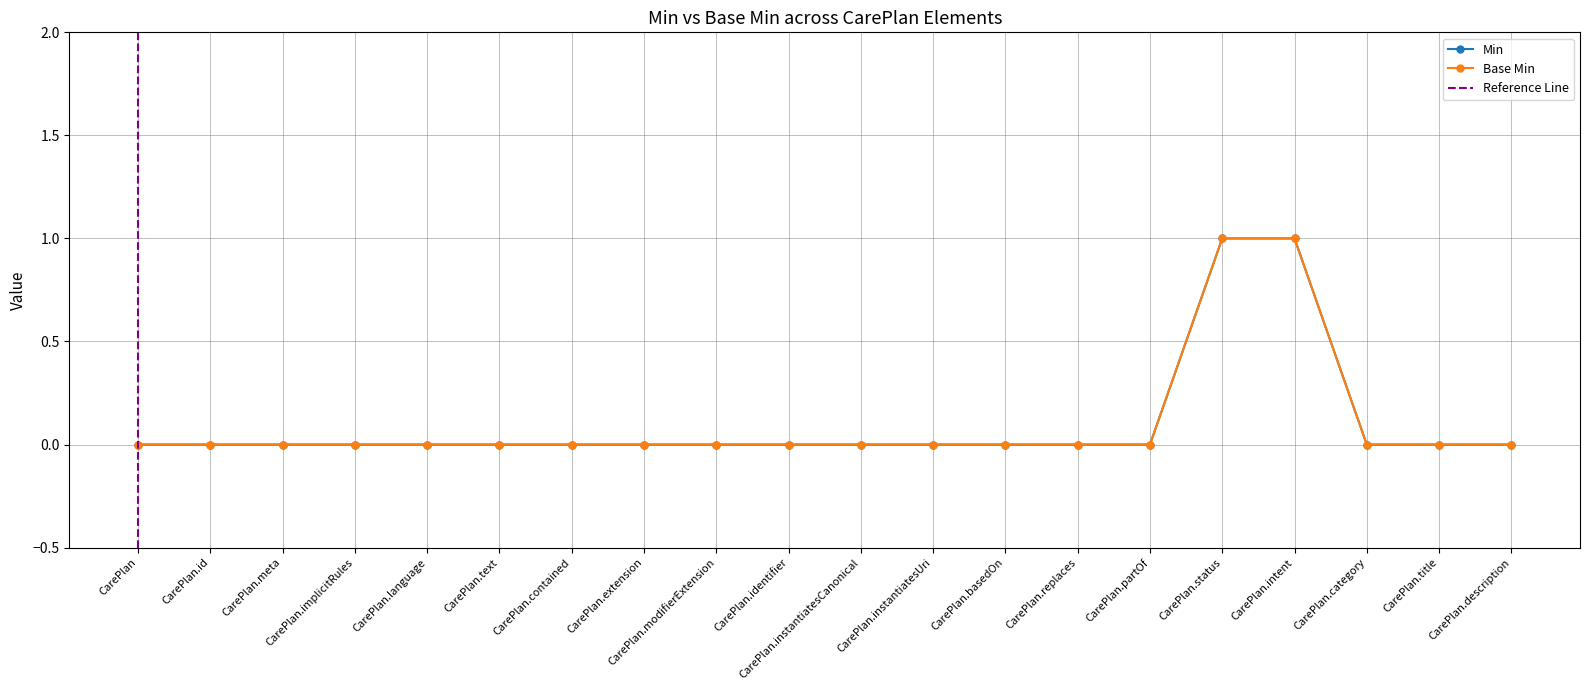

How many series are shown in this chart?

2